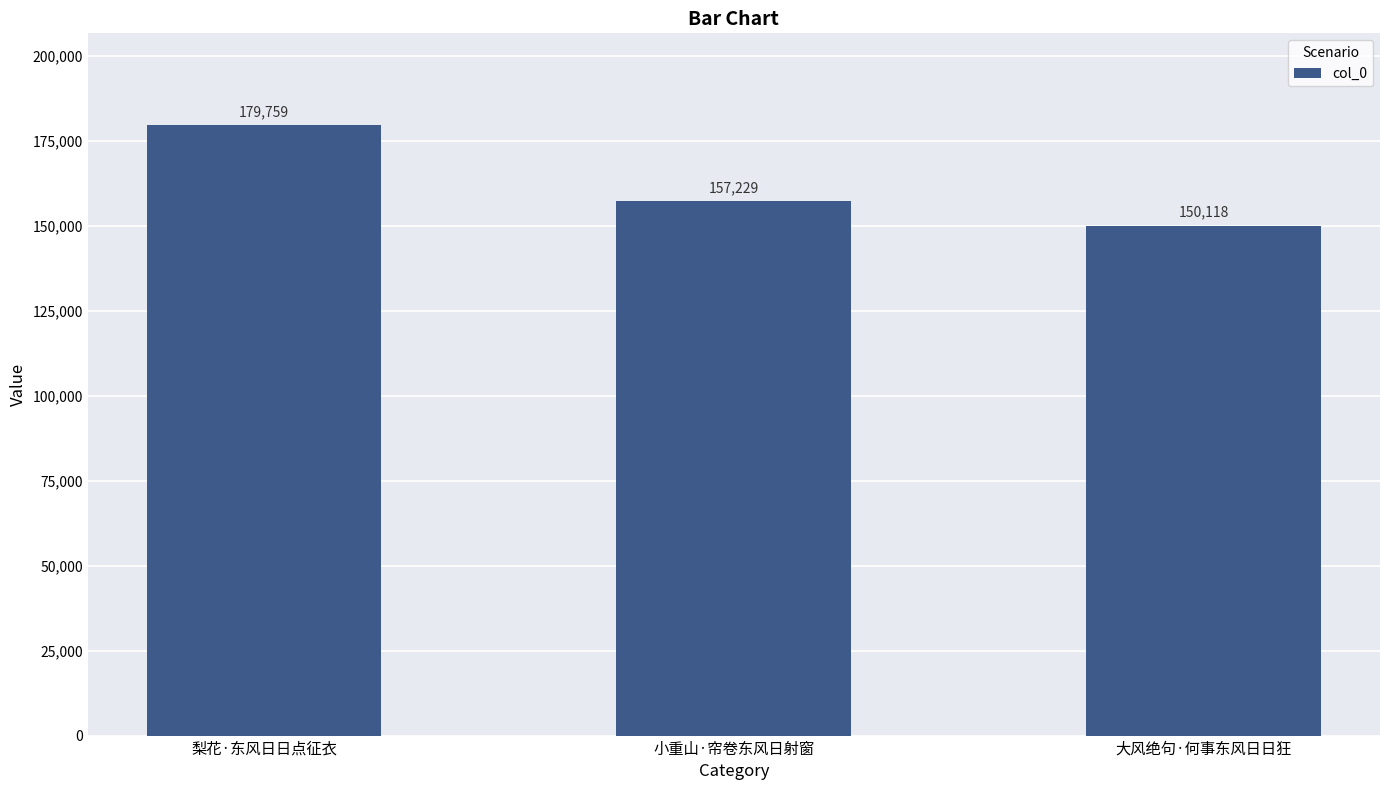

List the labels in order of value, smallest first.

大风绝句·何事东风日日狂, 小重山·帘卷东风日射窗, 梨花·东风日日点征衣